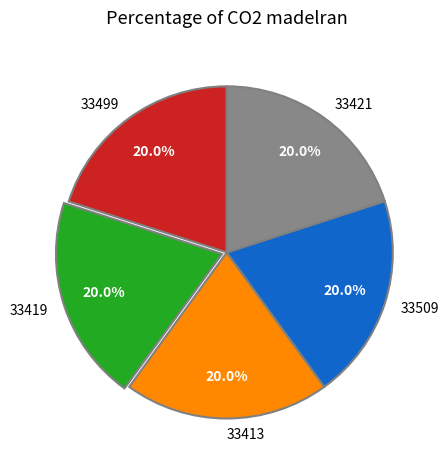

Does 33499 represent more than half of the total?

No